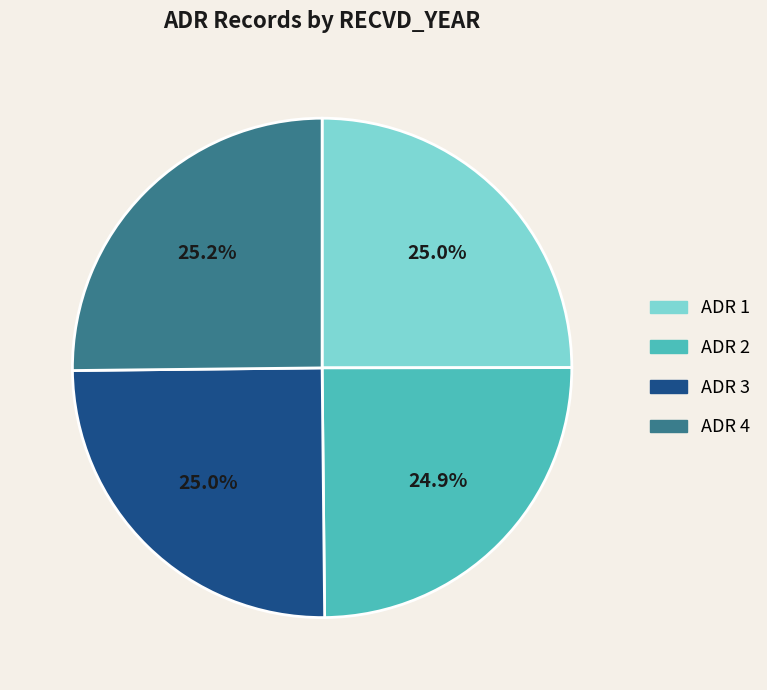

How many segments does this pie chart have?

4